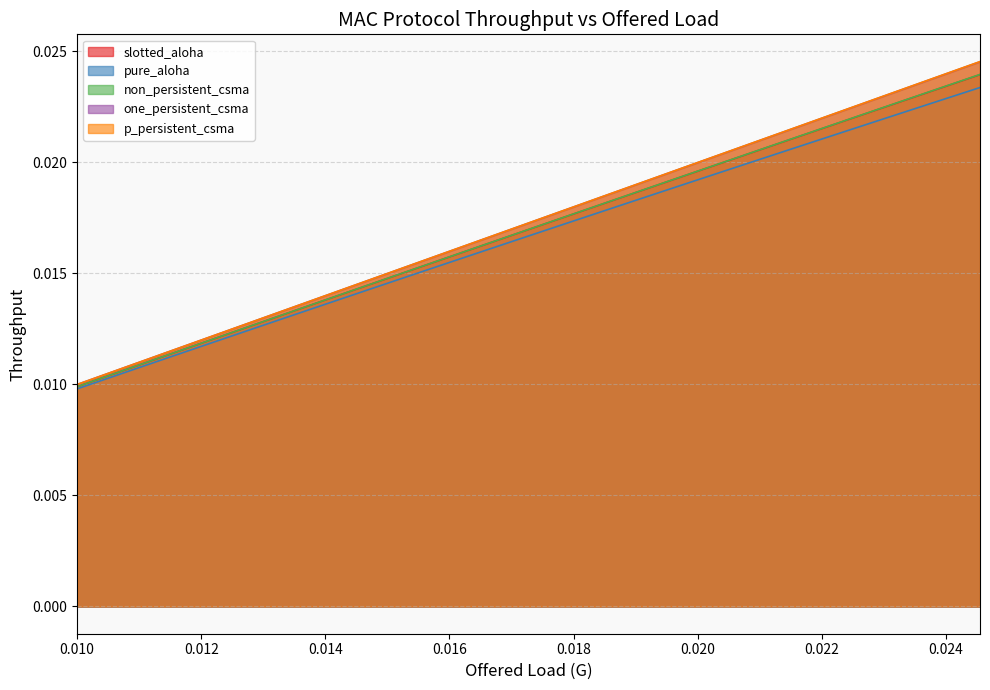

True or false: pure_aloha has more than 1 interior local peaks.

False